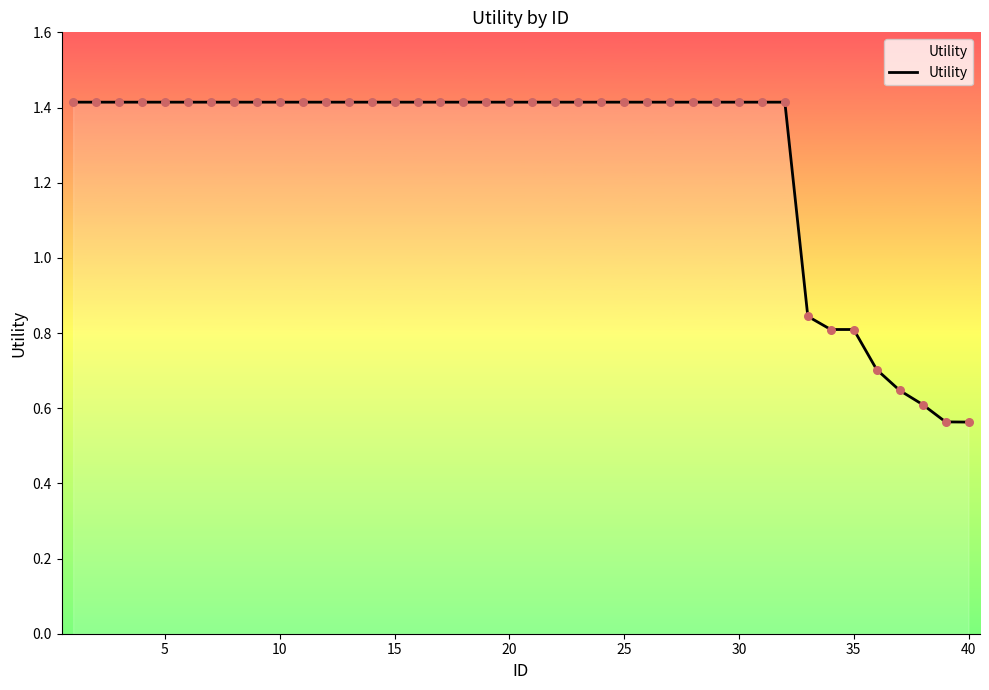

What is the maximum value shown in the chart?

1.4